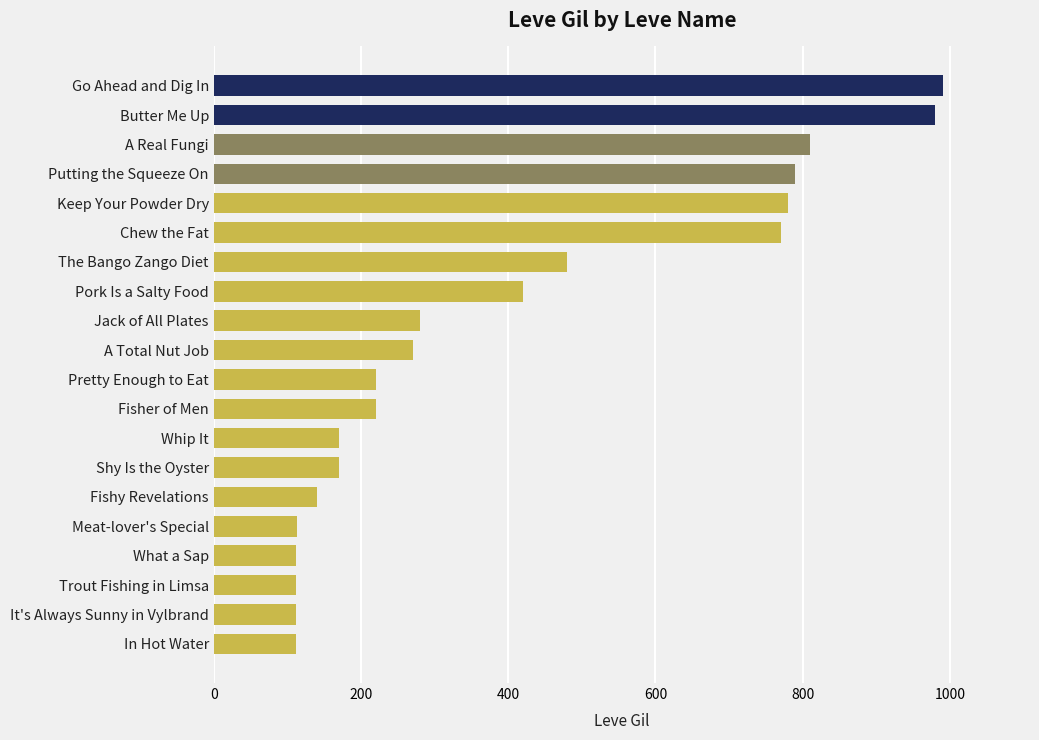

Which has a higher value, Fisher of Men or Butter Me Up?

Butter Me Up